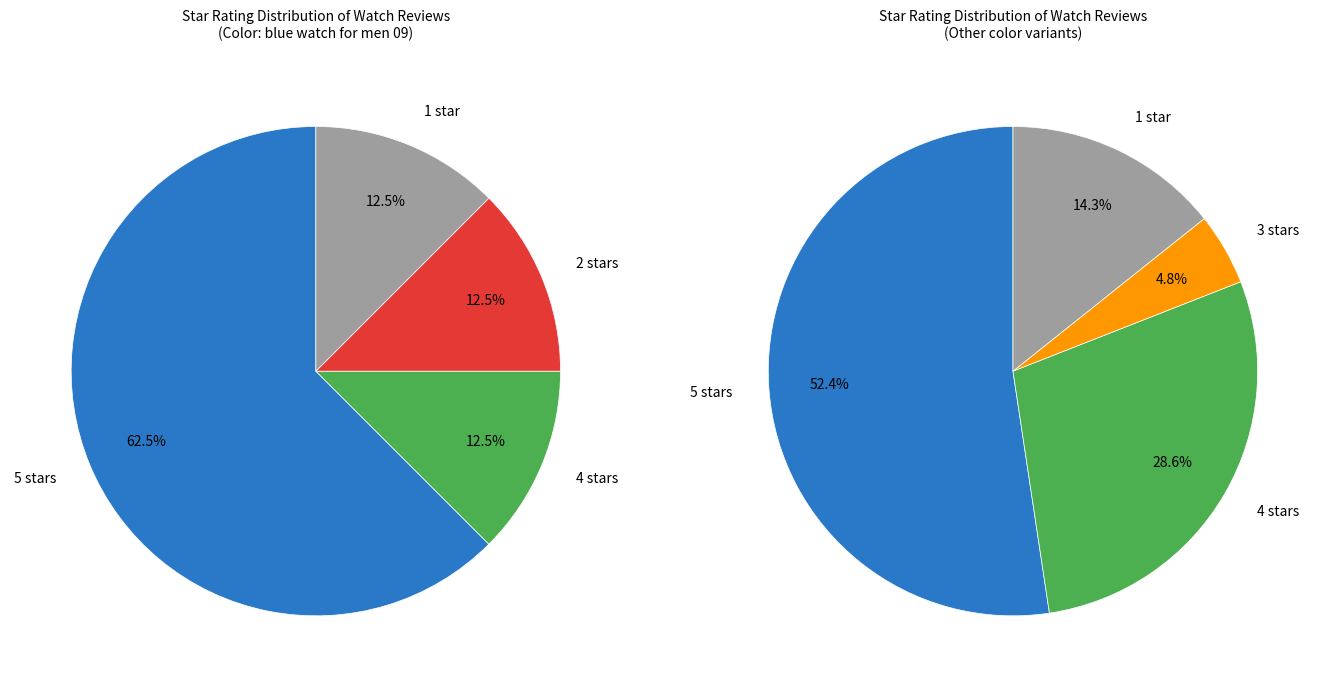

The 2.0 slice represents 12% of the pie. True or false?

False